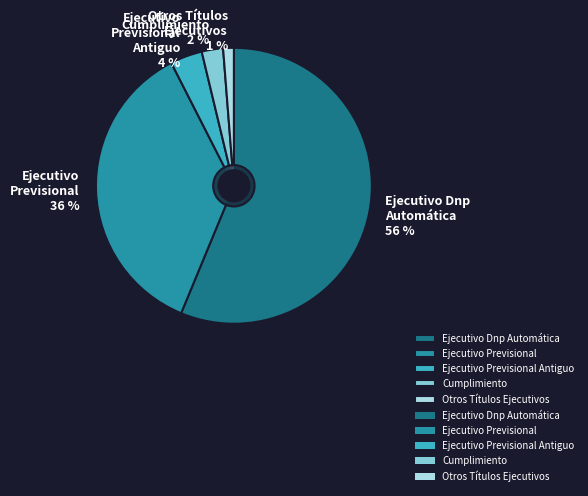

To the nearest percent, what portion does Ejecutivo
Previsional
Antiguo represent?

4%